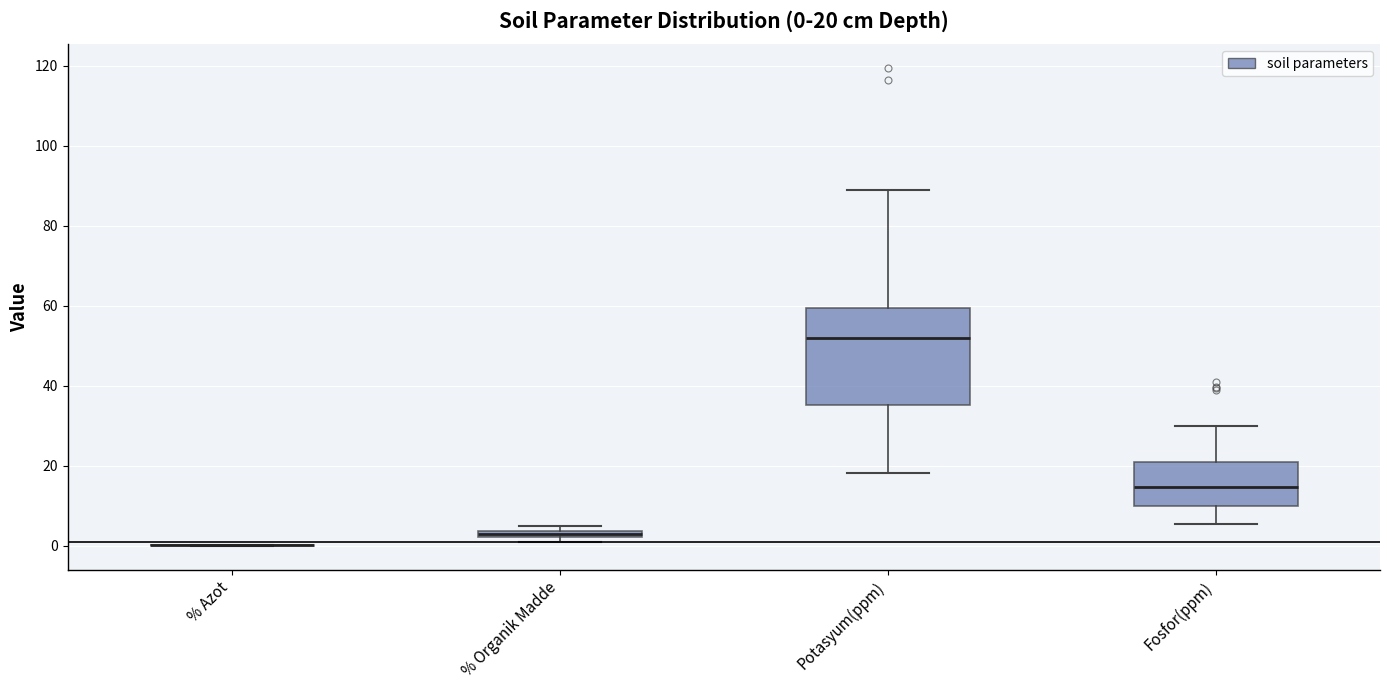

Comparing the boxes themselves (not the whiskers), which one is the tallest?

Potasyum(ppm)